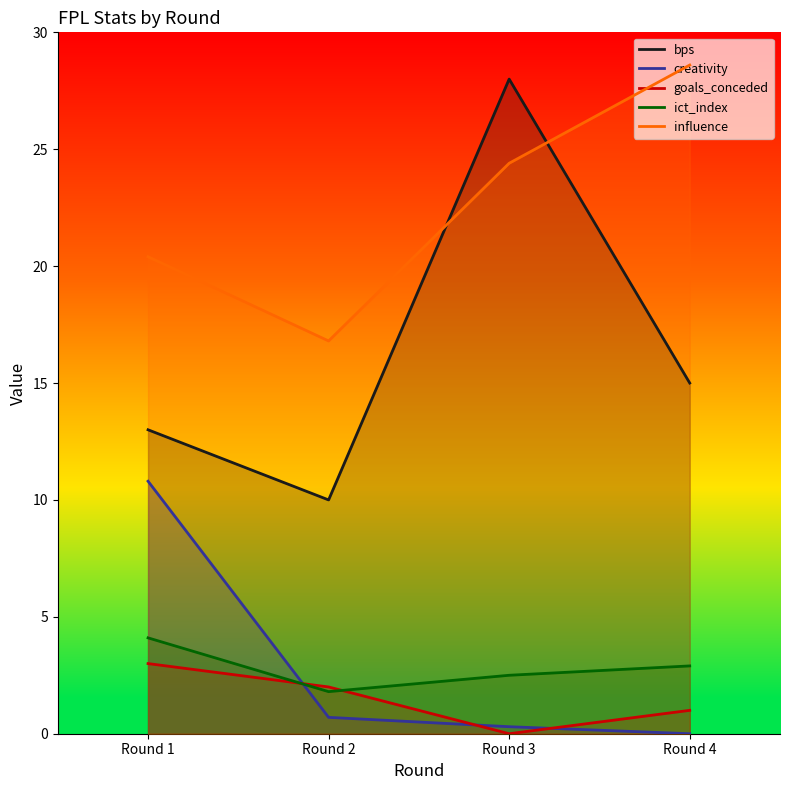

Reading right to left, what are all the values shown in this chart?

bps: Round 4=15.0	Round 3=28.0	Round 2=10.0	Round 1=13.0
creativity: Round 4=0.0	Round 3=0.3	Round 2=0.7	Round 1=10.8
goals_conceded: Round 4=1.0	Round 3=0.0	Round 2=2.0	Round 1=3.0
ict_index: Round 4=2.9	Round 3=2.5	Round 2=1.8	Round 1=4.1
influence: Round 4=28.6	Round 3=24.4	Round 2=16.8	Round 1=20.4